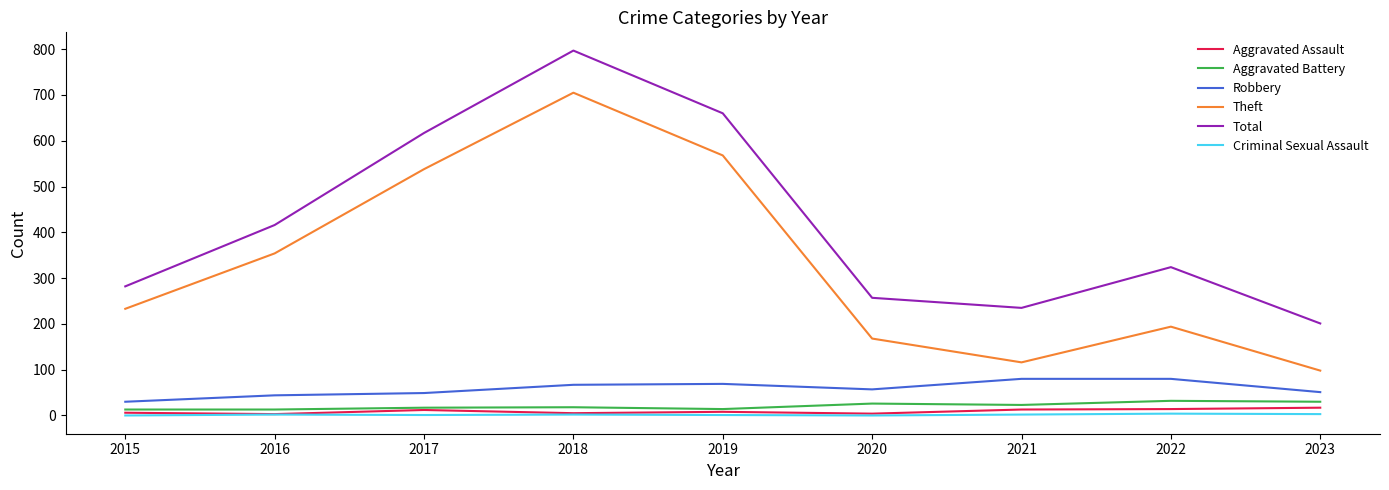

True or false: Aggravated Assault and Robbery cross at least once.

False